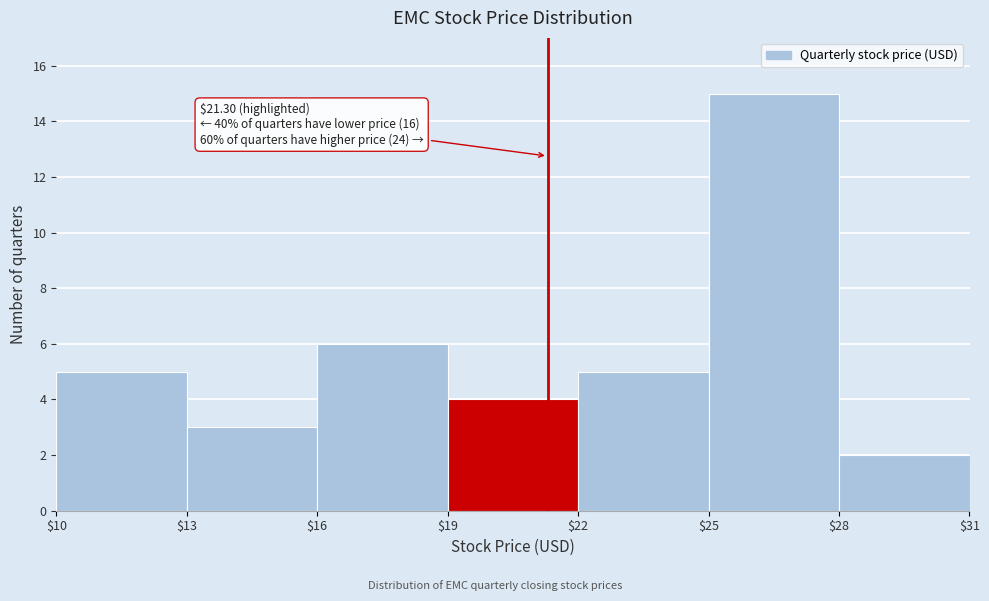

Over which range of the x-axis is the bar tallest?

$25 to $28